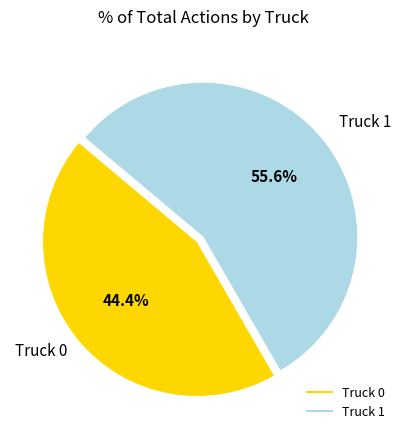

How many slices are in this pie chart?

2